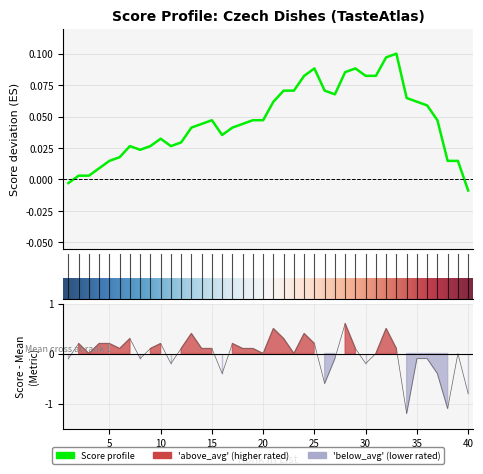

What is the difference between the maximum and second lowest values?

1.7